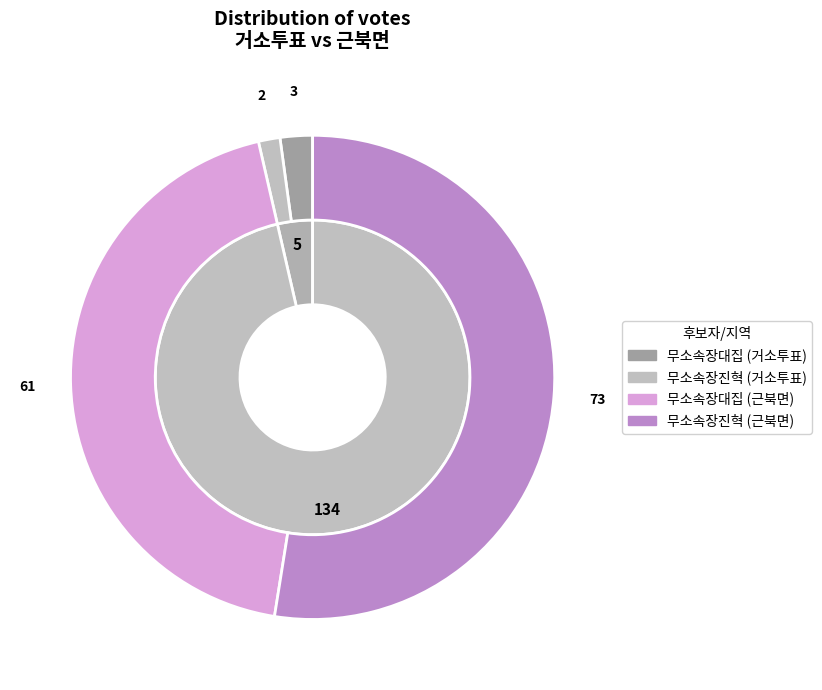

Is there any slice that represents more than half of the pie?

Yes